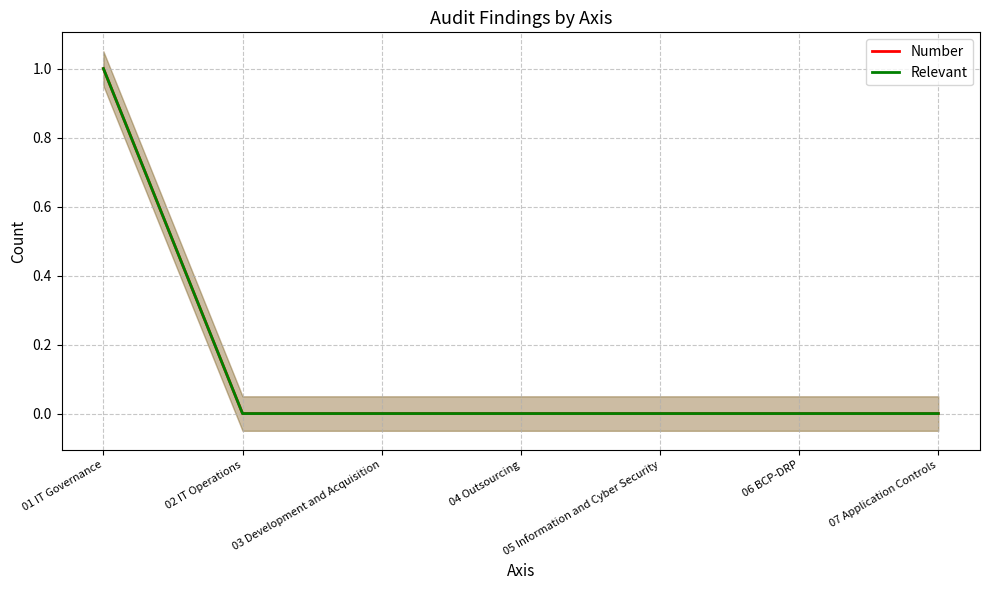

True or false: Number and Relevant intersect in this chart.

False